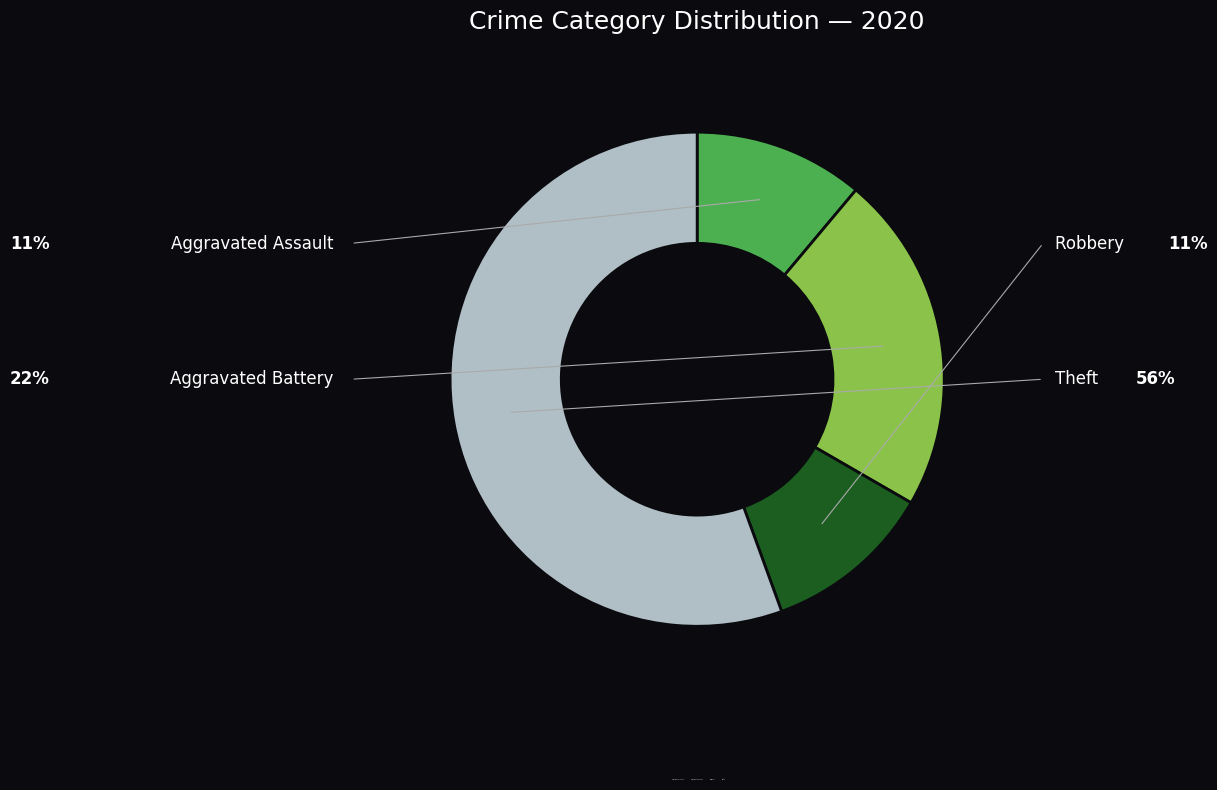

Is it true that Aggravated Battery is 22% of the pie?

True